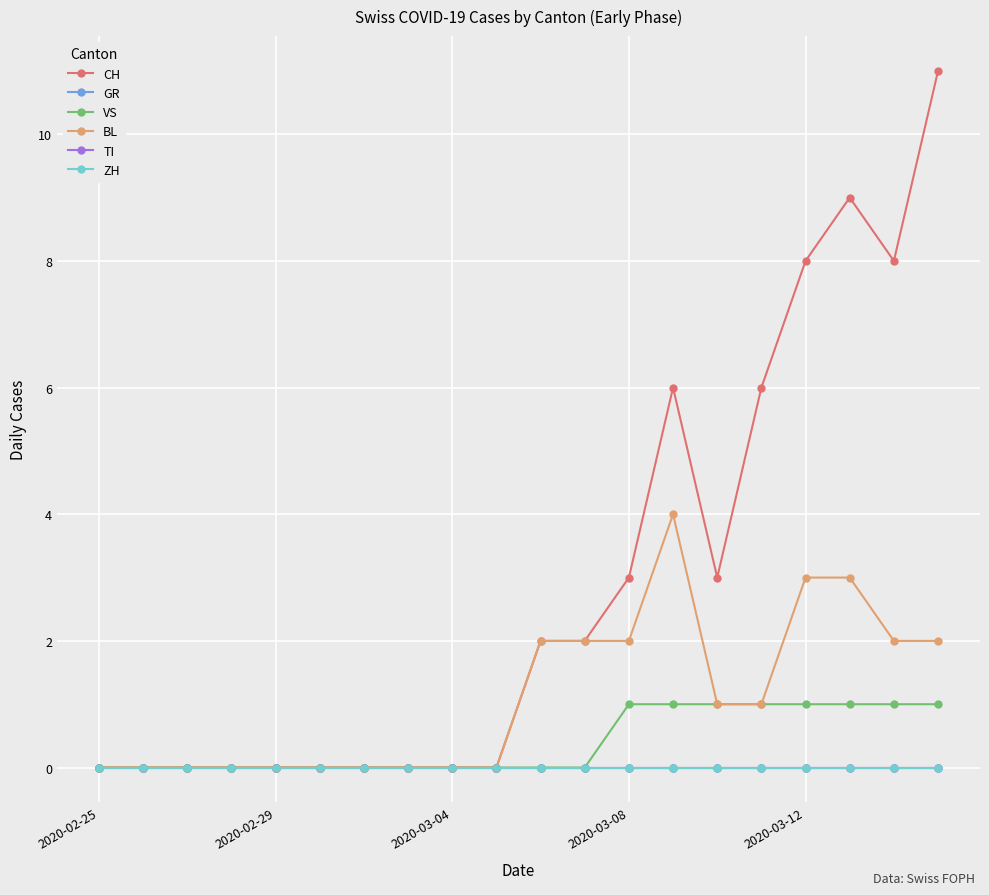

Reading left to right, list all the values displayed in this chart.

CH: 0	0	0	0	0	0	0	0	0	0	2	2	3	6	3	6	8	9	8	11
GR: 0	0	0	0	0	0	0	0	0	0	0	0	0	0	0	0	0	0	0	0
VS: 0	0	0	0	0	0	0	0	0	0	0	0	1	1	1	1	1	1	1	1
BL: 0	0	0	0	0	0	0	0	0	0	2	2	2	4	1	1	3	3	2	2
TI: 0	0	0	0	0	0	0	0	0	0	0	0	0	0	0	0	0	0	0	0
ZH: 0	0	0	0	0	0	0	0	0	0	0	0	0	0	0	0	0	0	0	0